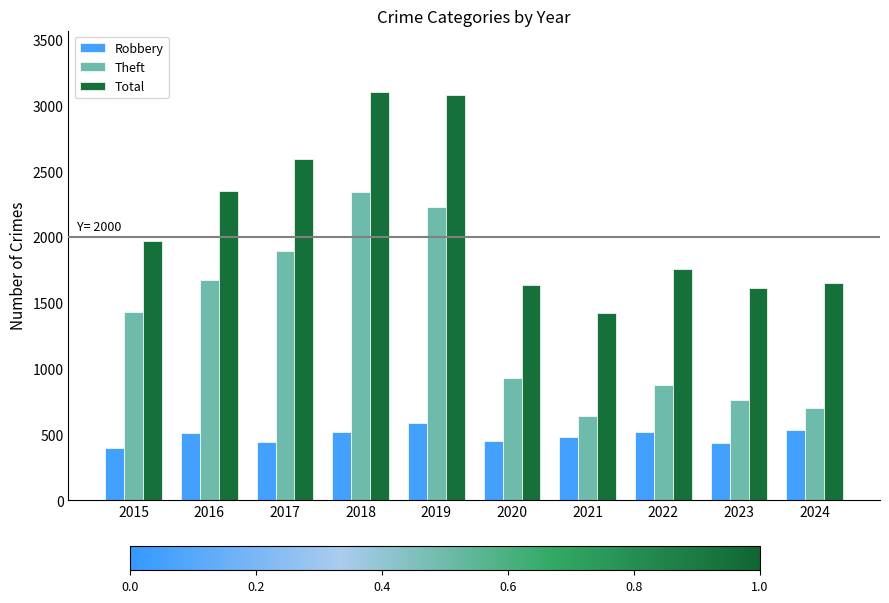

How many series are shown in this chart?

3